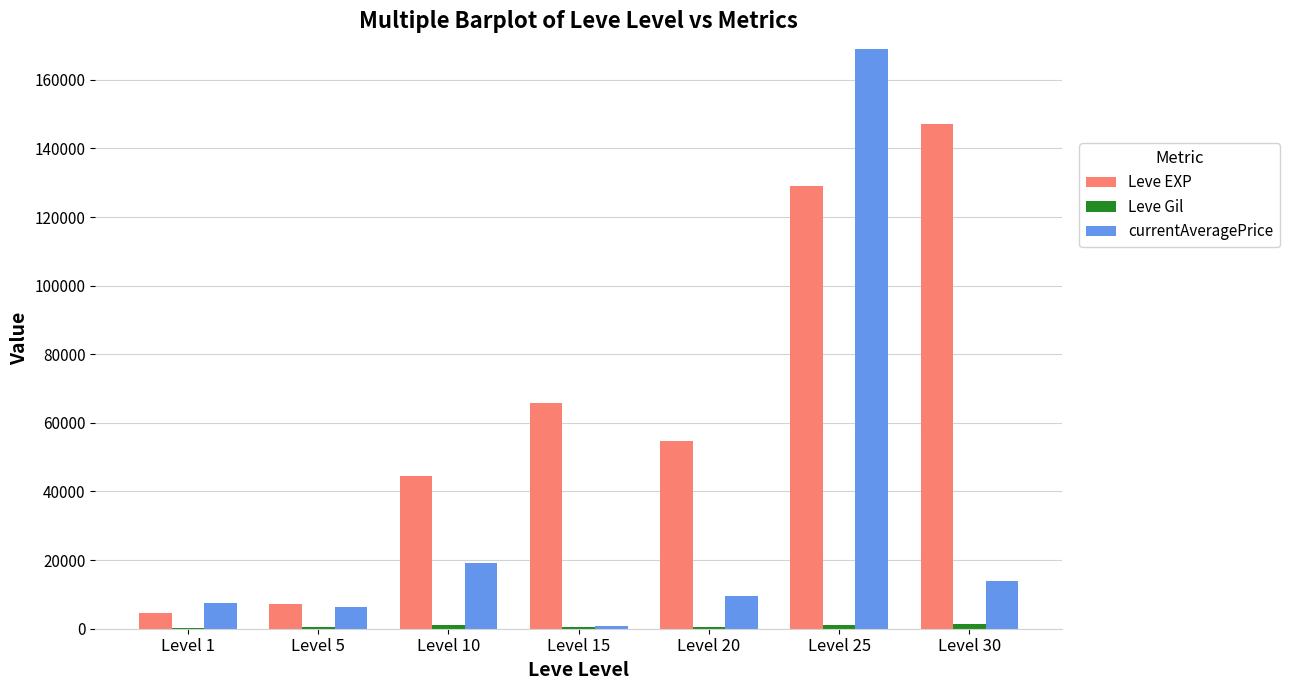

Where is Leve Gil nearest to the value 811?

Level 15